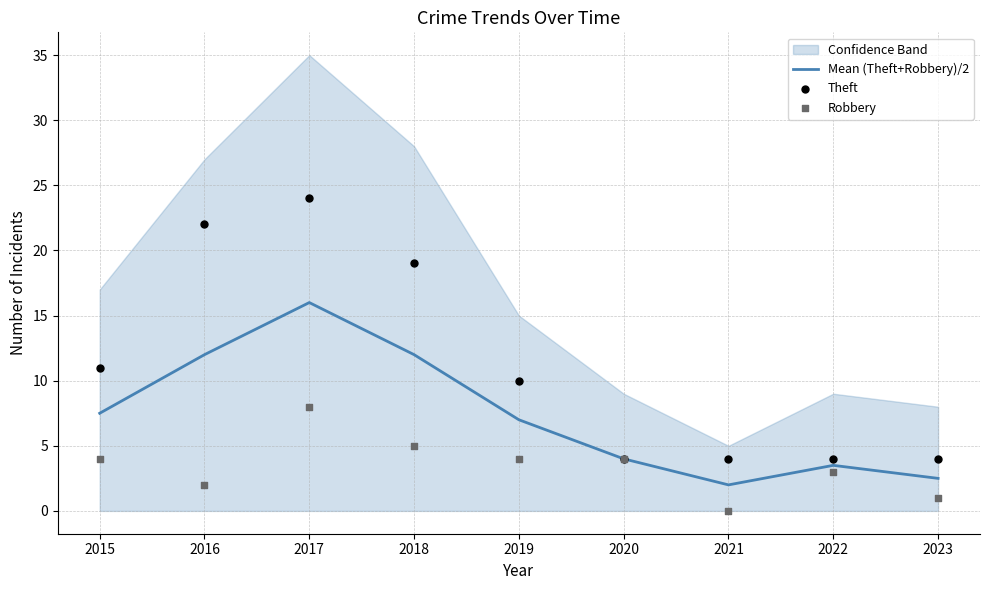

Which series has the largest total across all categories?

Theft